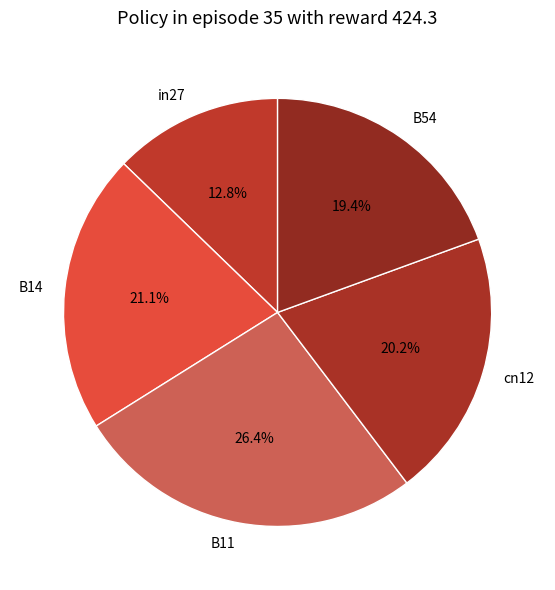

How many segments does this pie chart have?

5